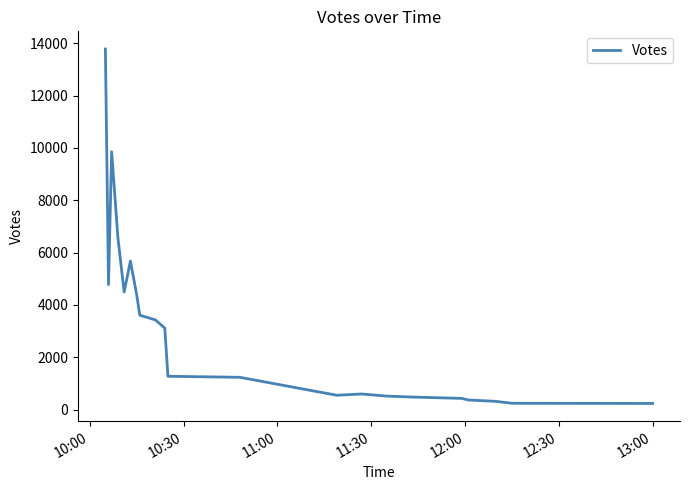

What is the maximum value shown in the chart?

13780